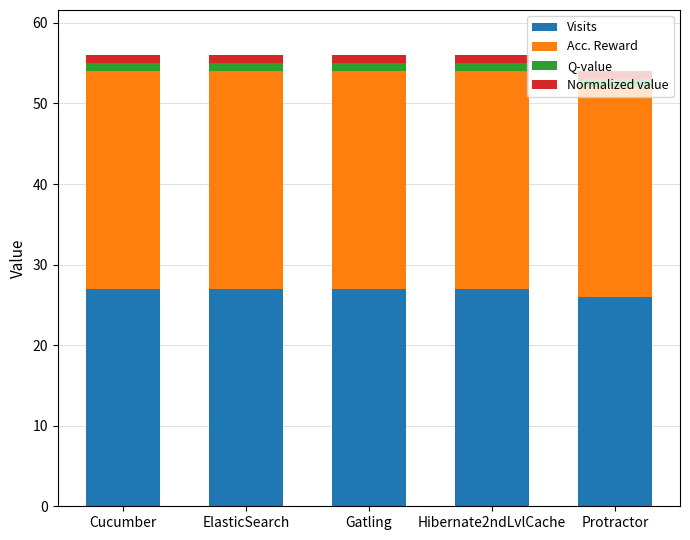

The value of Visits at Cucumber is 27. True or false?

True